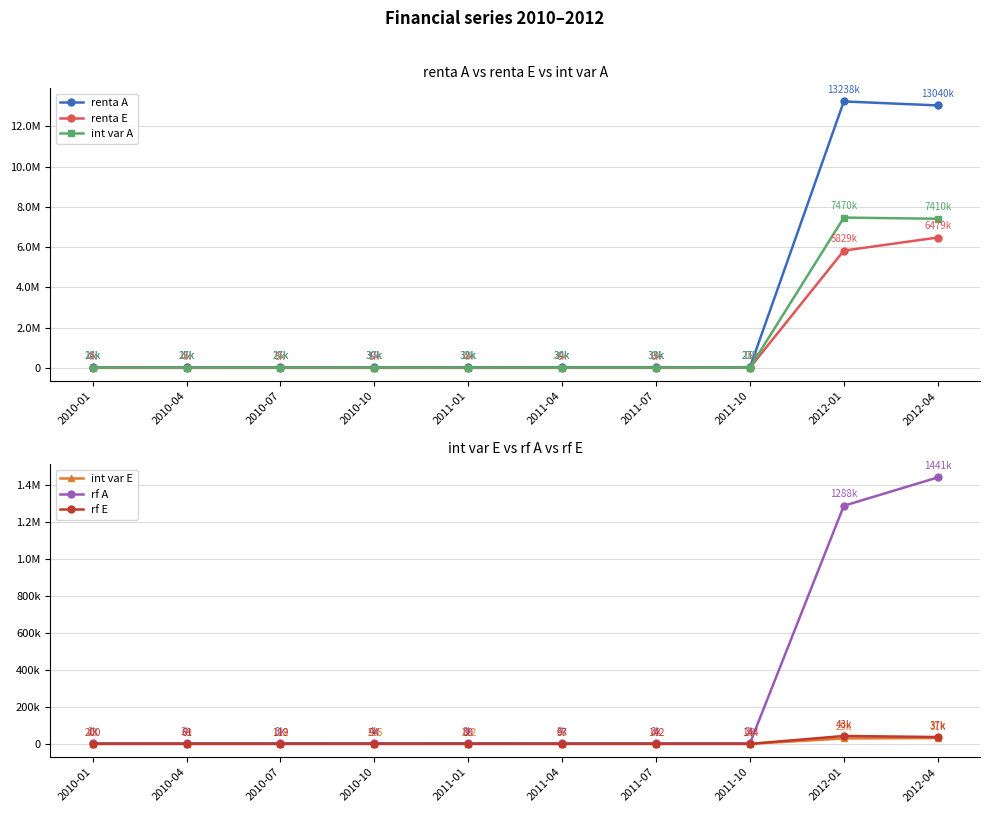

What is the greatest value displayed?

13237832.0